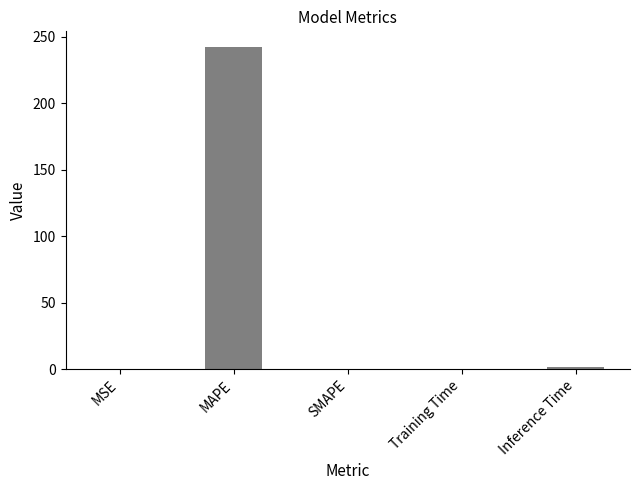

Which category has the highest value across all series?

MAPE